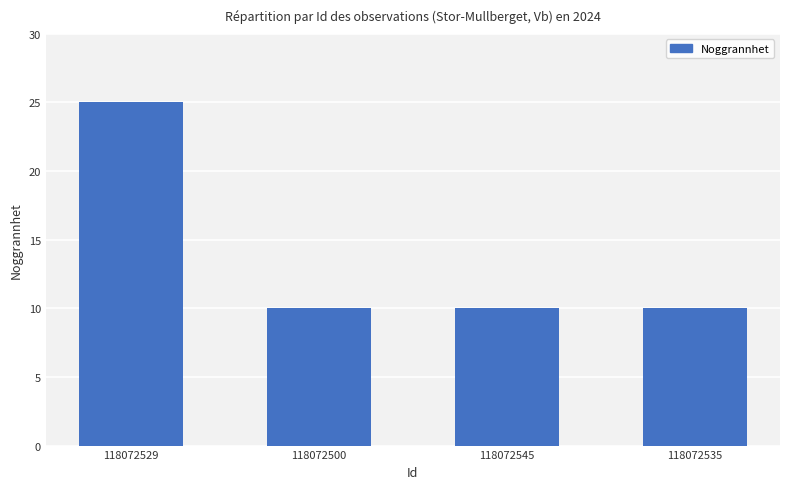

At which category does the chart reach its peak across all series?

118072529